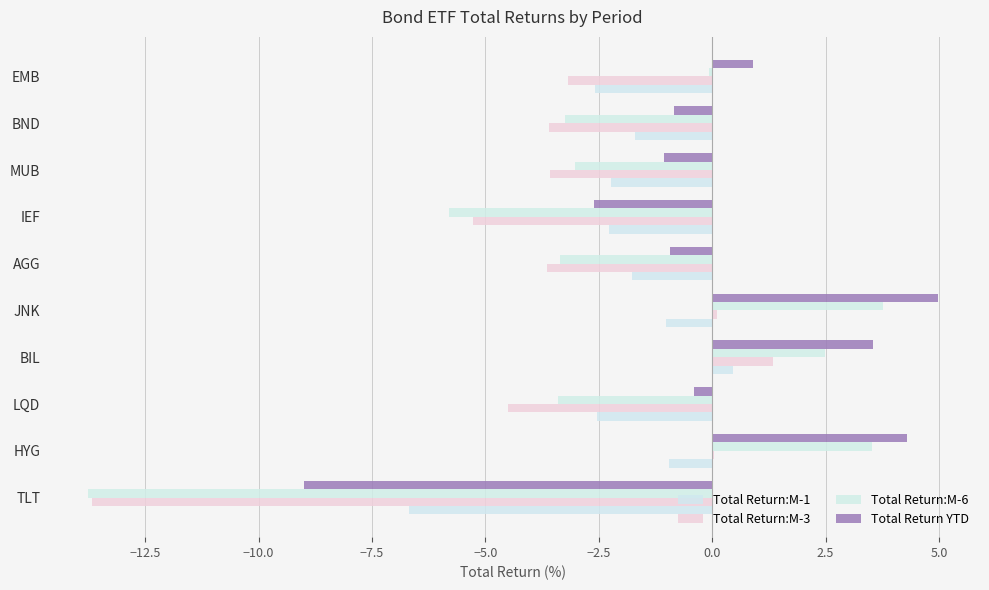

How many series are shown in this chart?

4